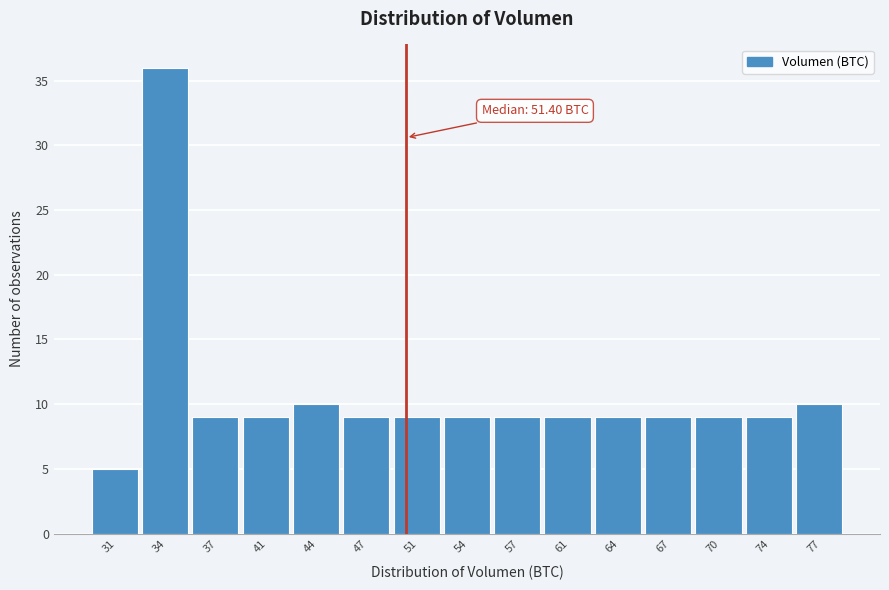

Reading left to right, transcribe all the data shown in this chart.

5	36	9	9	10	9	9	9	9	9	9	9	9	9	10